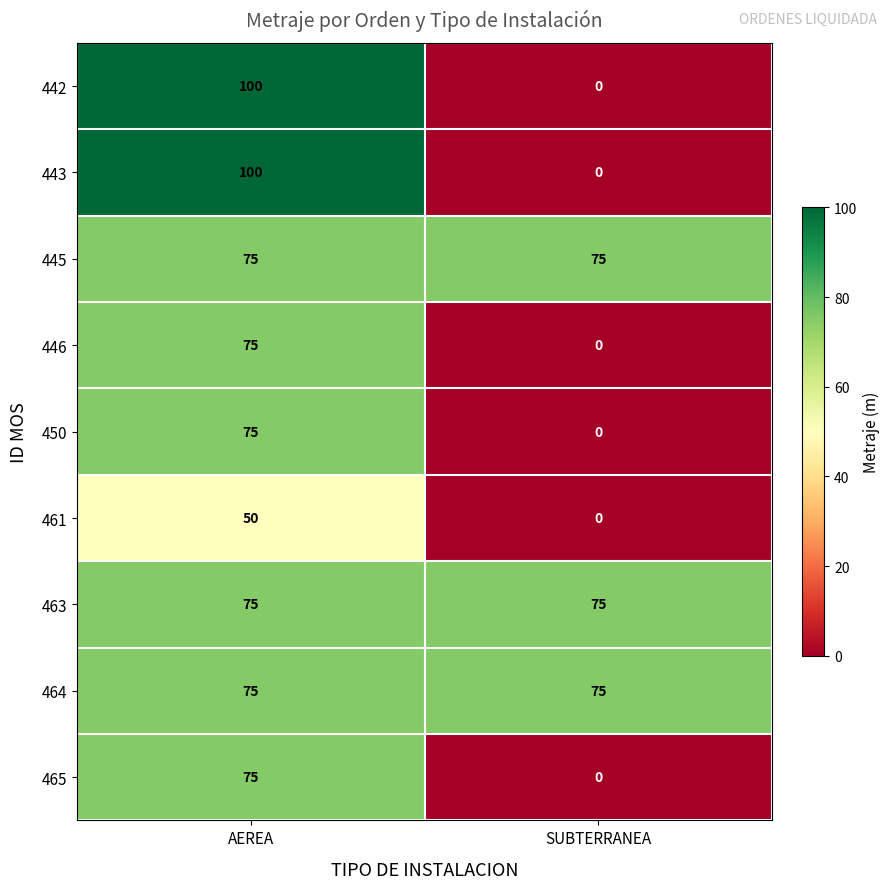

What is the greatest value displayed?

100